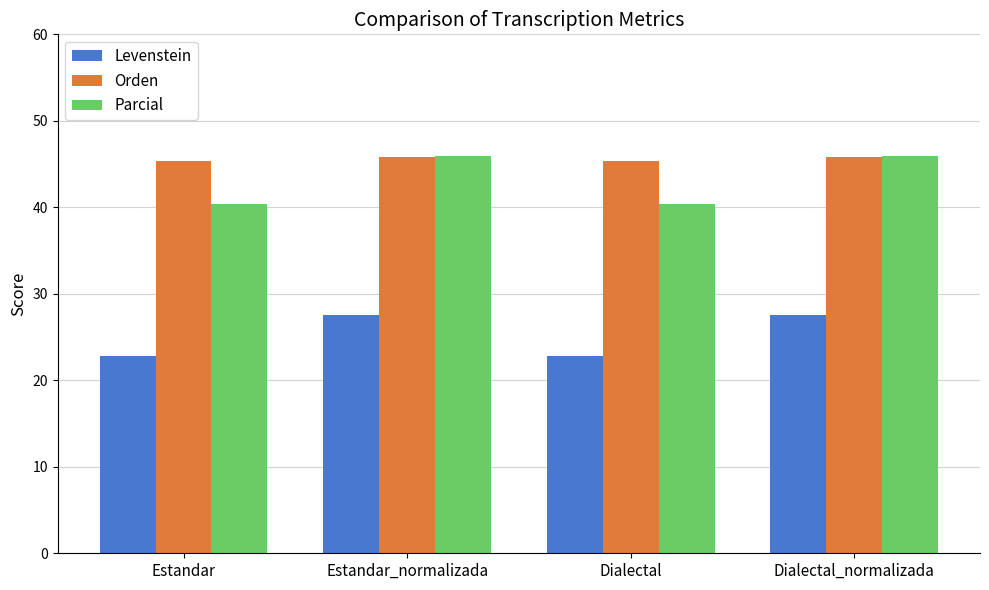

What is the minimum value for Parcial?

40.4